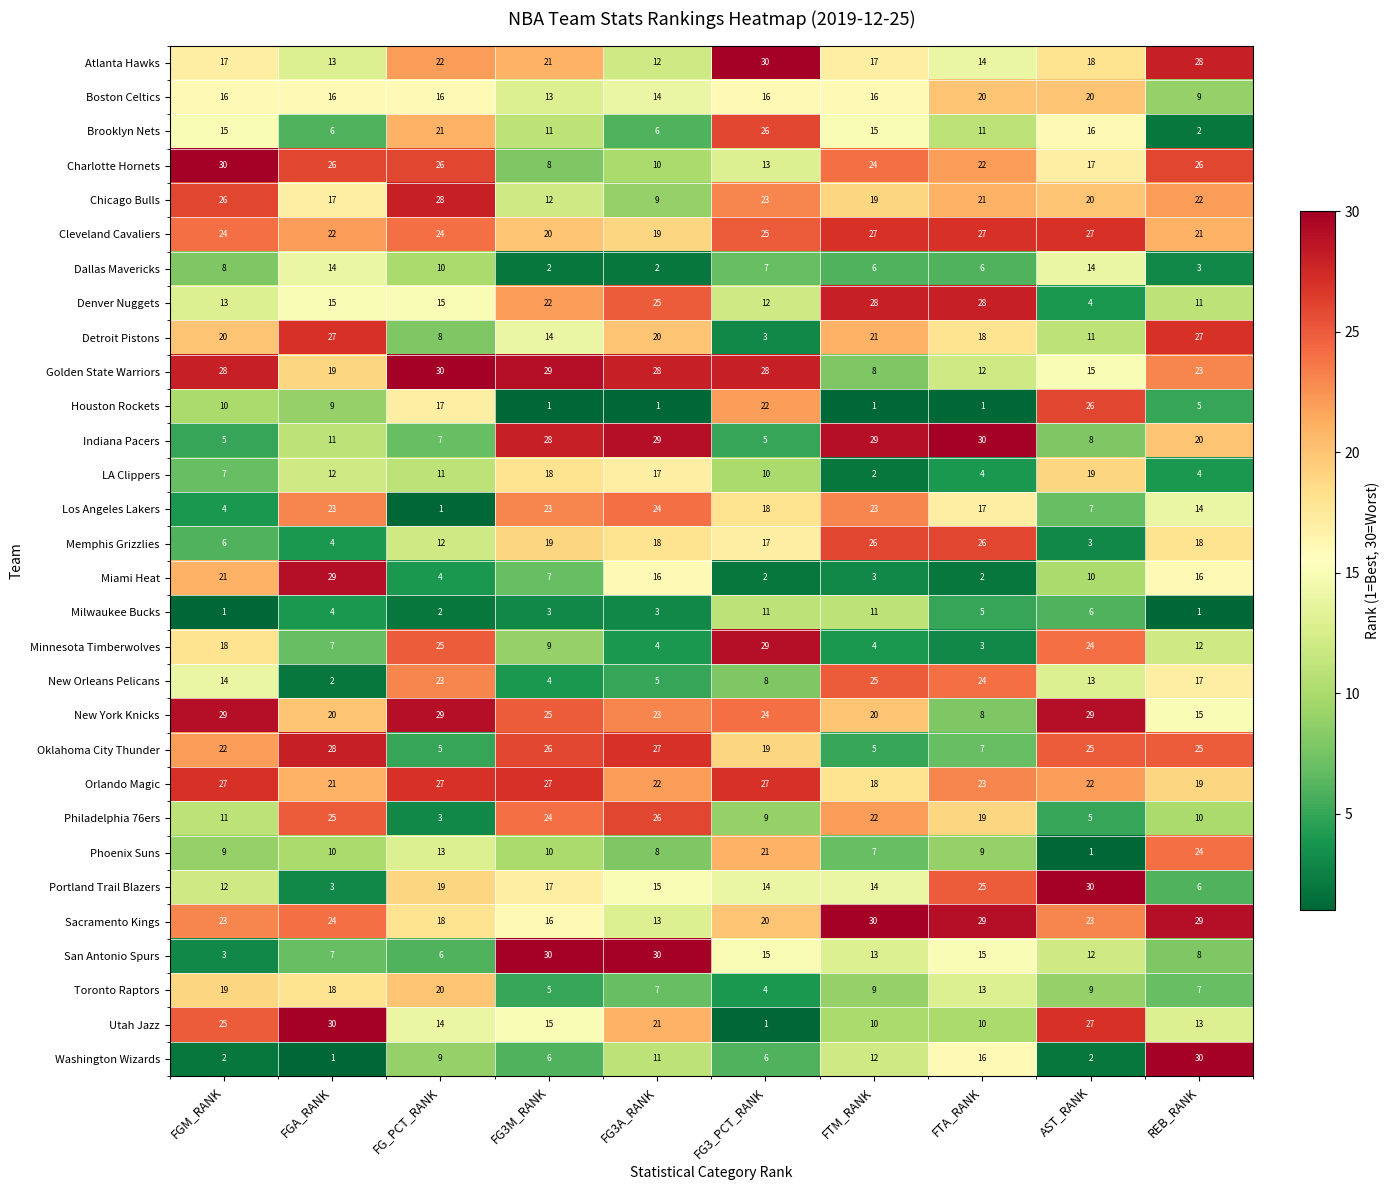

What is the difference between the maximum and second lowest values in the Memphis Grizzlies series?

22